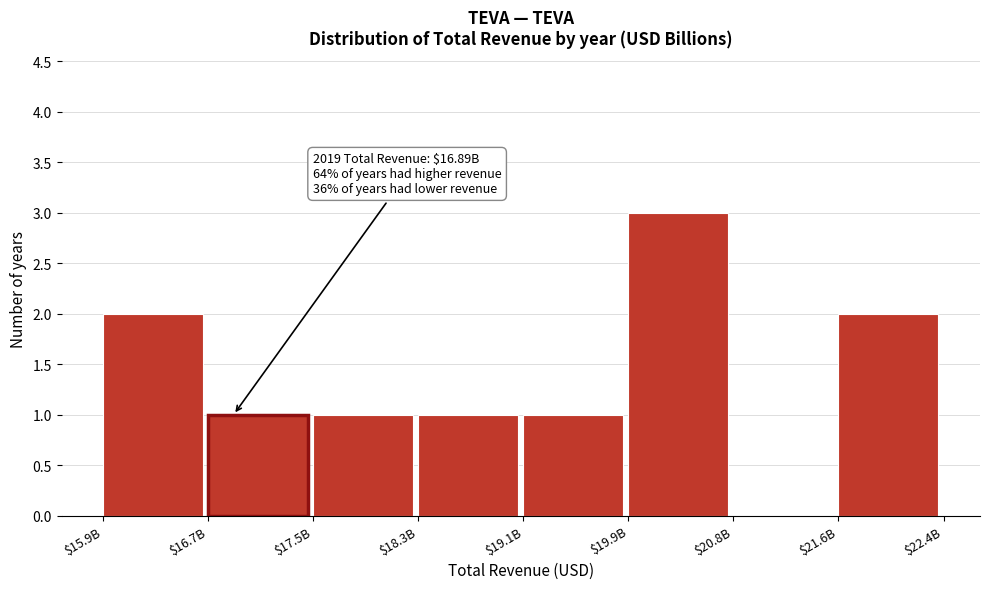

The value at $19.1B is 1. True or false?

True